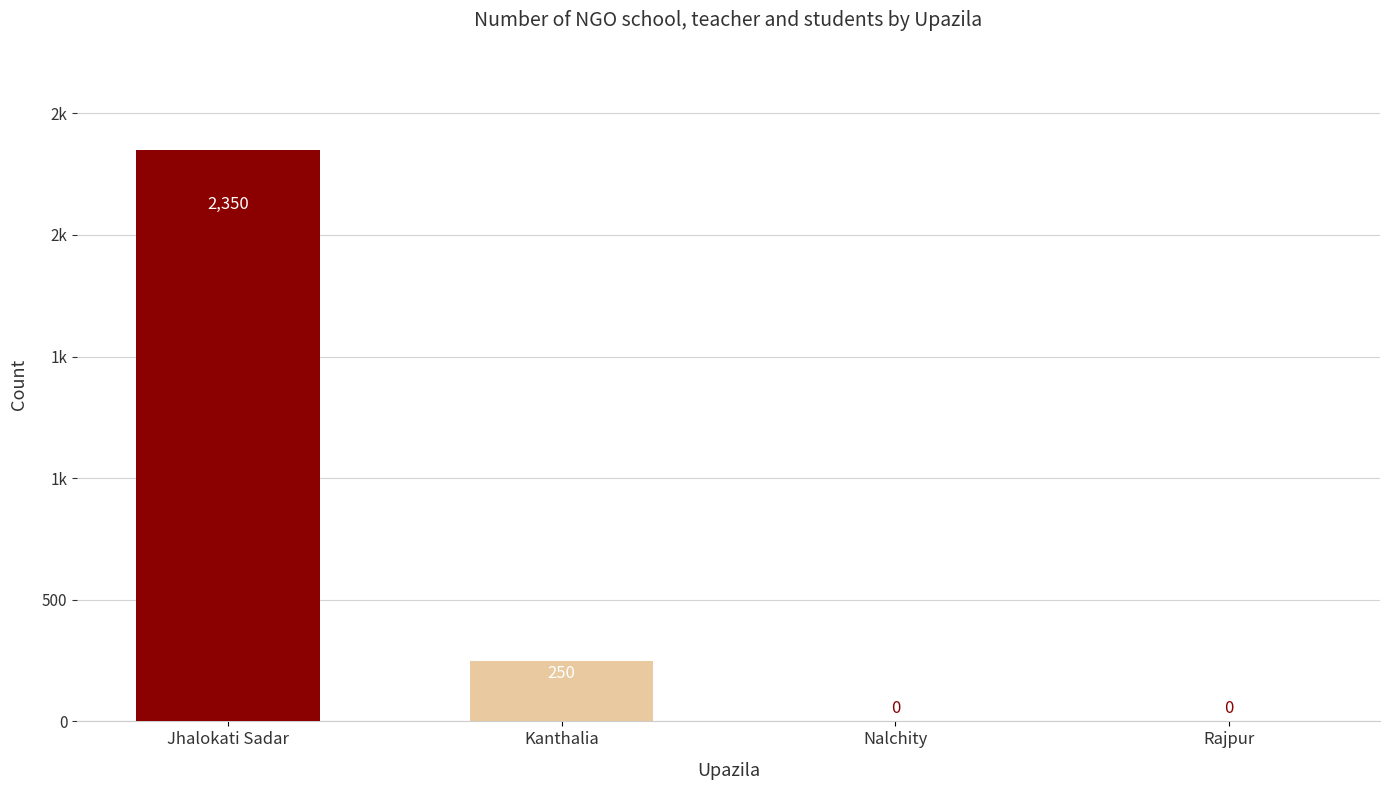

Count the number of values greater than 250.

1